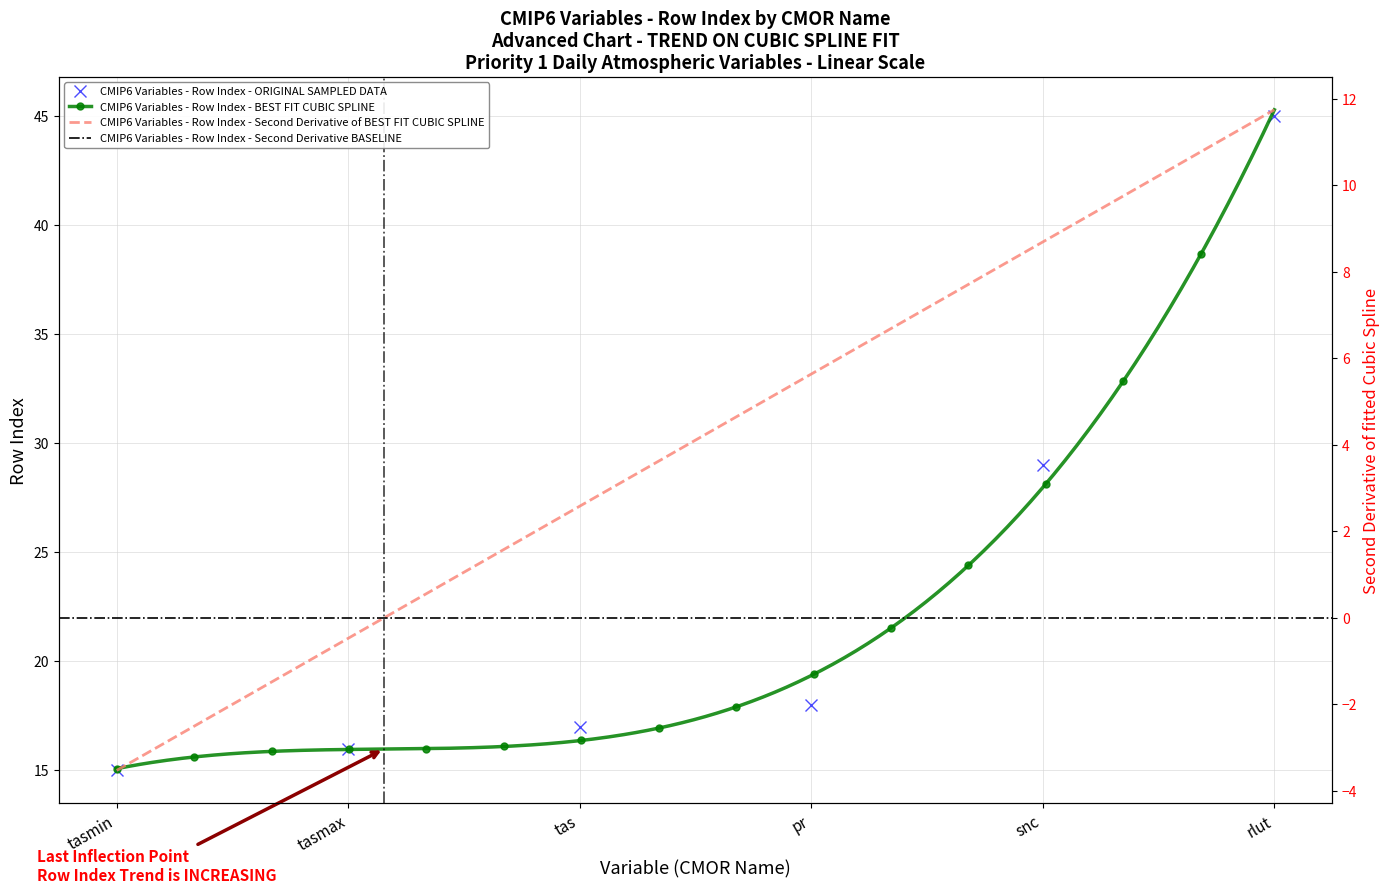

Approximately how many times larger is the value at snc compared to tasmax?

1.8